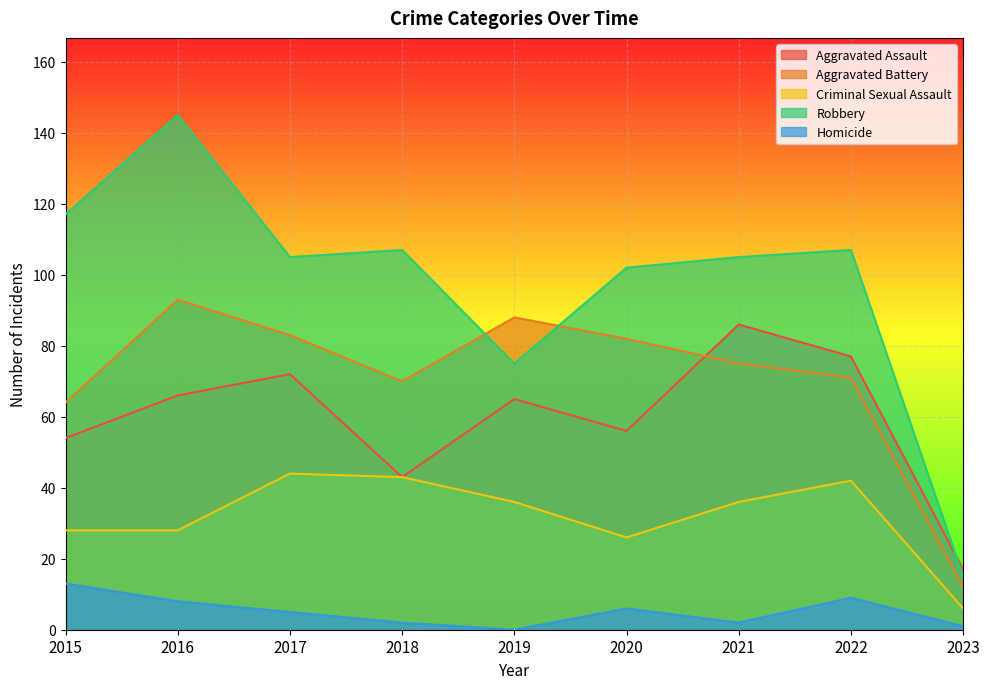

Reading left to right, what are all the values shown in this chart?

Aggravated Assault: 54	66	72	43	65	56	86	77	17
Aggravated Battery: 64	93	83	70	88	82	75	71	12
Criminal Sexual Assault: 28	28	44	43	36	26	36	42	6
Robbery: 117	145	105	107	75	102	105	107	15
Homicide: 13	8	5	2	0	6	2	9	1